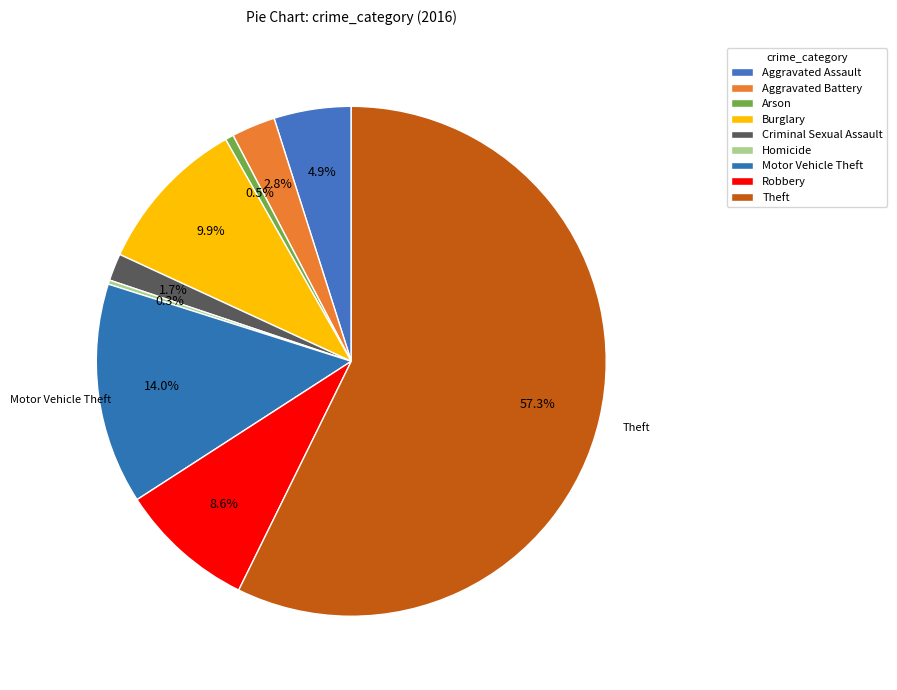

Rank the categories by value from highest to lowest.

Theft, Motor Vehicle Theft, Burglary, Robbery, Aggravated Assault, Aggravated Battery, Criminal Sexual Assault, Arson, Homicide